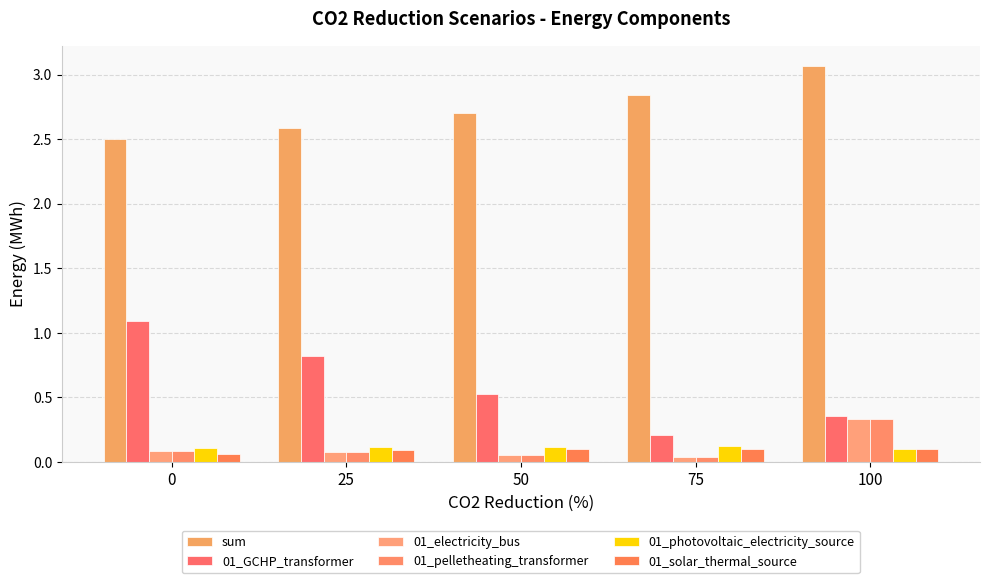

Are the bars horizontal?

No